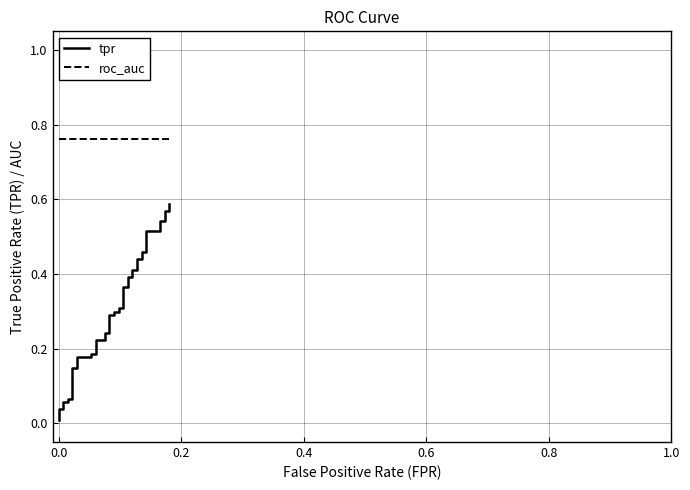

True or false: roc_auc and tpr cross at least once.

False